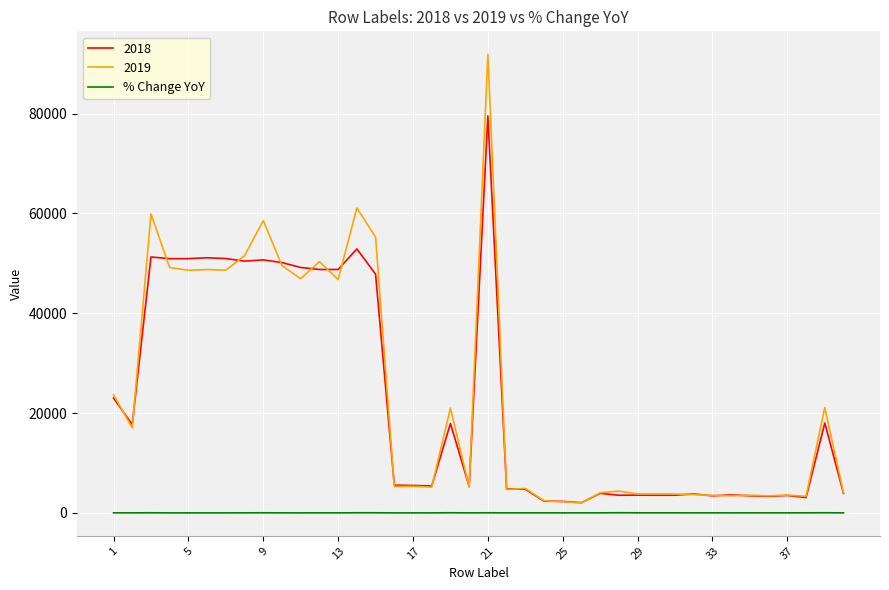

List the series in order of their peak value, highest first.

2019, 2018, % Change YoY